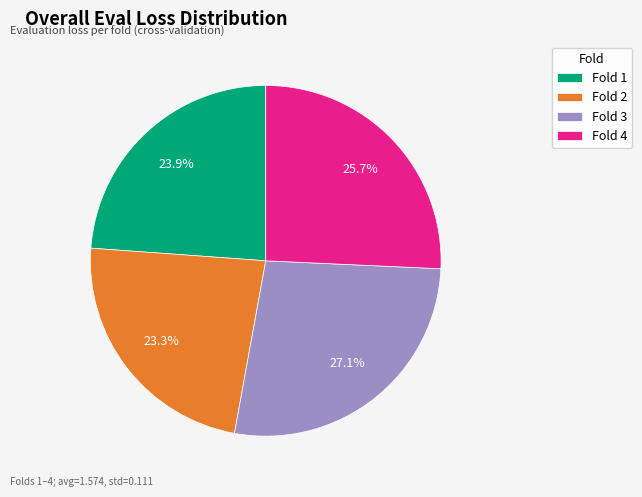

Count the number of slices in the pie.

4